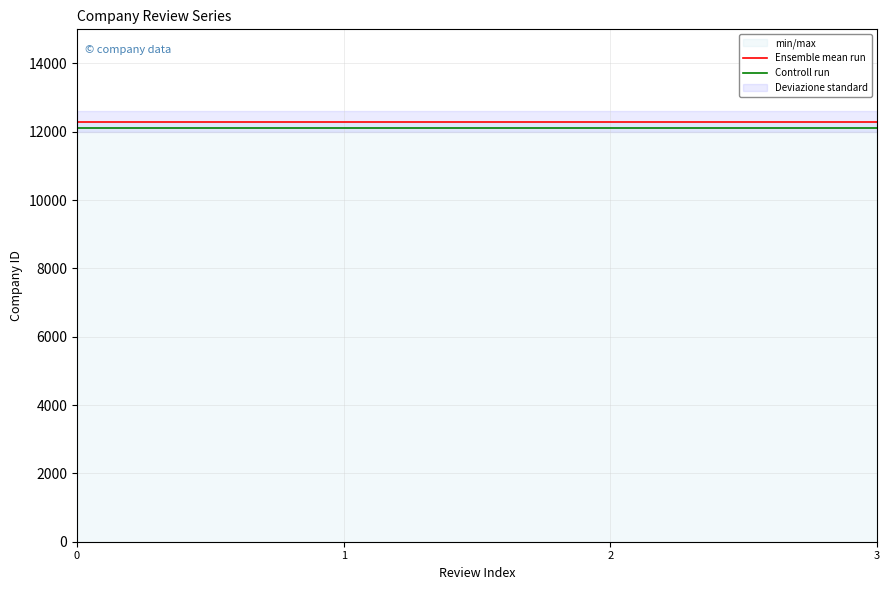

True or false: Ensemble mean run and Controll run cross at least once.

False